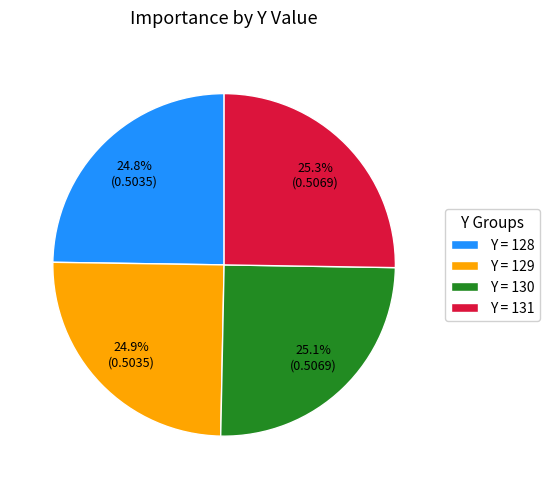

Is there a majority slice in this chart?

No